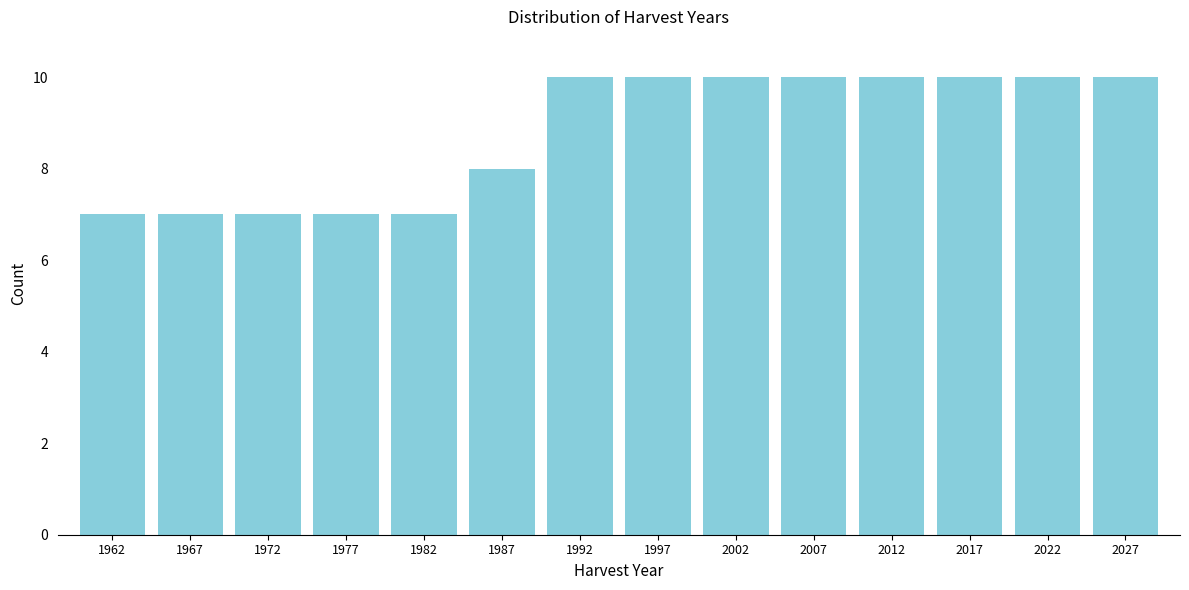

Reading right to left, transcribe all the data shown in this chart.

2027=10	2022=10	2017=10	2012=10	2007=10	2002=10	1997=10	1992=10	1987=8	1982=7	1977=7	1972=7	1967=7	1962=7